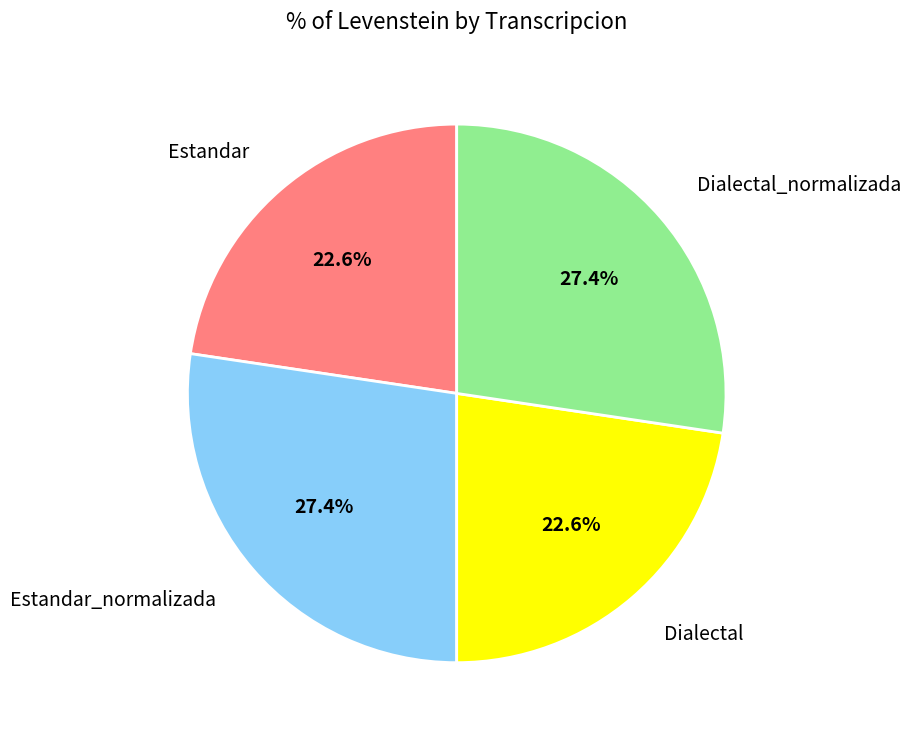

How many segments does this pie chart have?

4